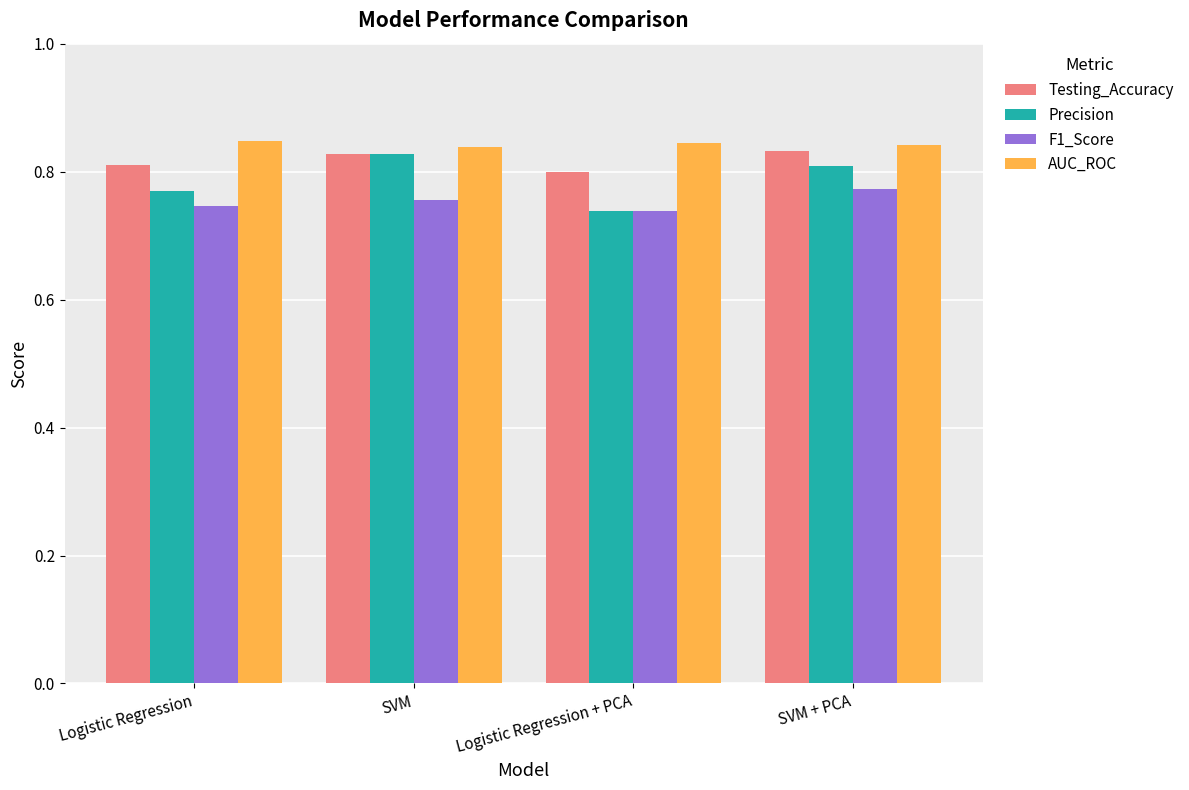

Which series changed the most between Logistic Regression + PCA and SVM + PCA?

Precision